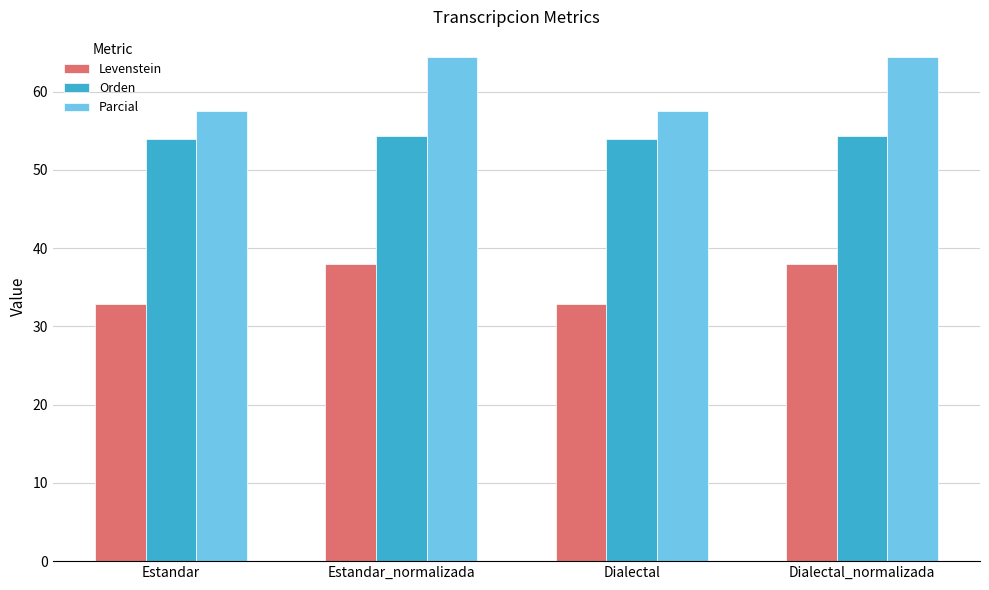

How many bars are there in each group?

3